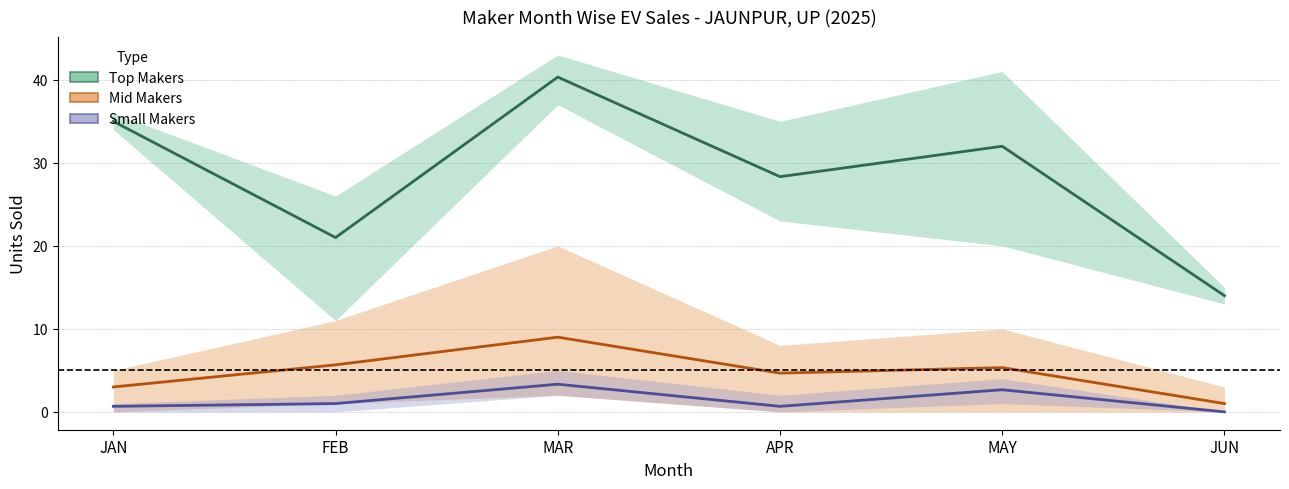

True or false: Mid Makers has more than 2 points higher than both neighbors.

False